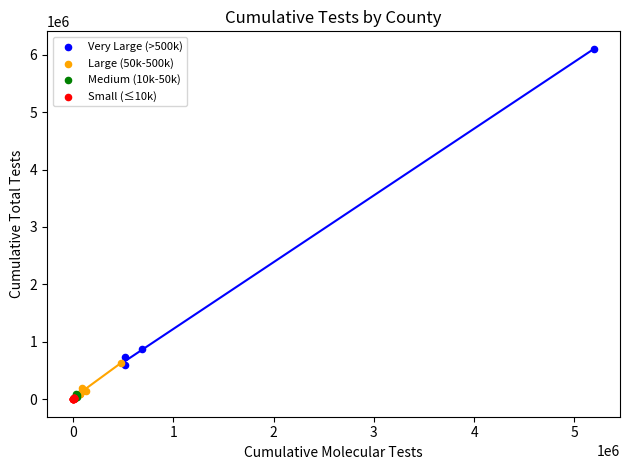

Which series has the largest Y range (max minus min)?

Very Large (>500k)